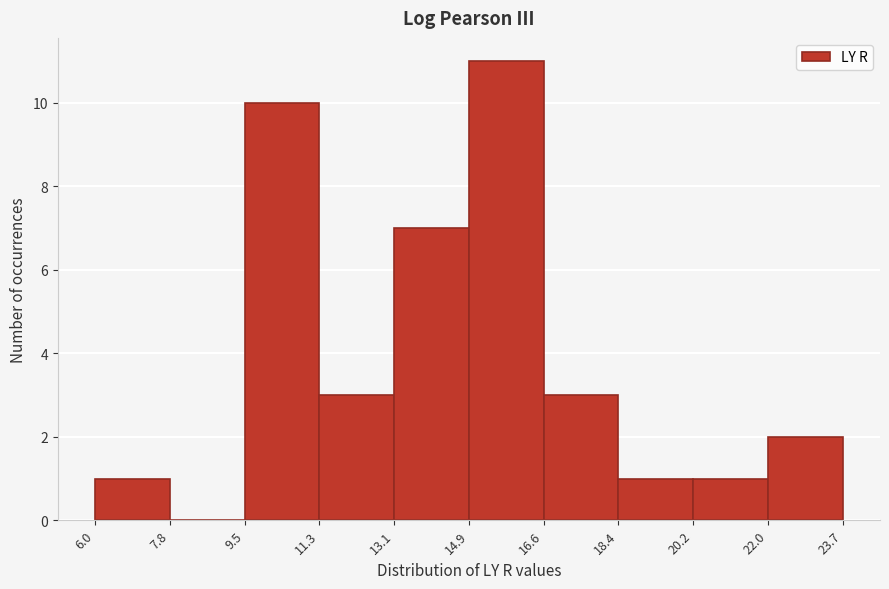

Which range on the x-axis has the tallest bar?

14.9 to 16.6